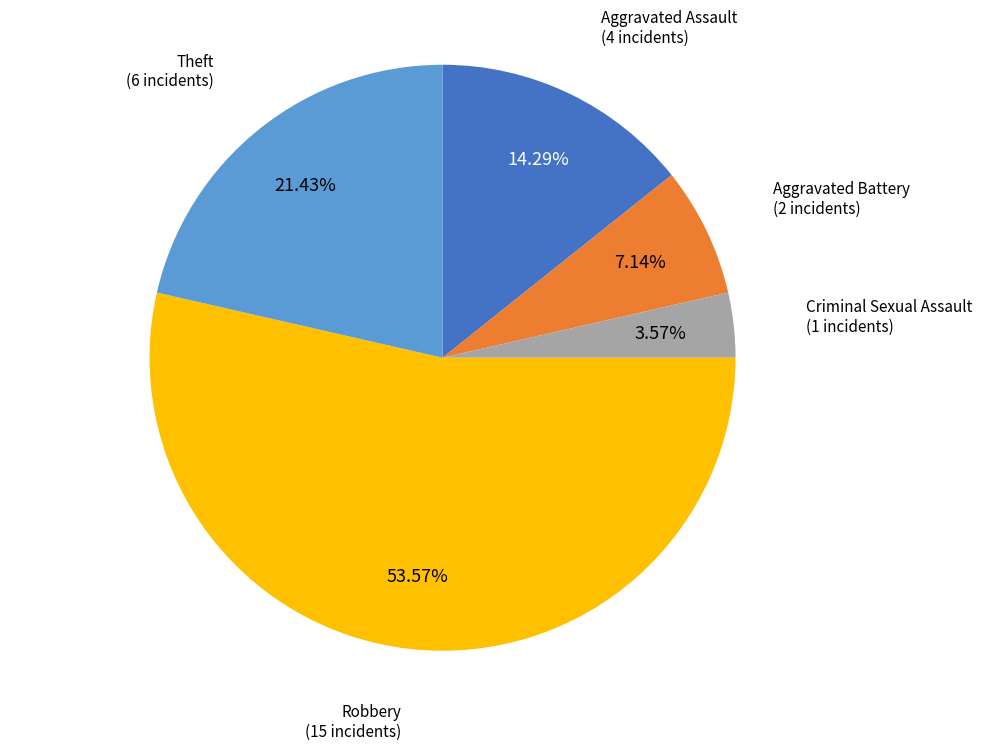

What is the majority slice?

Robbery